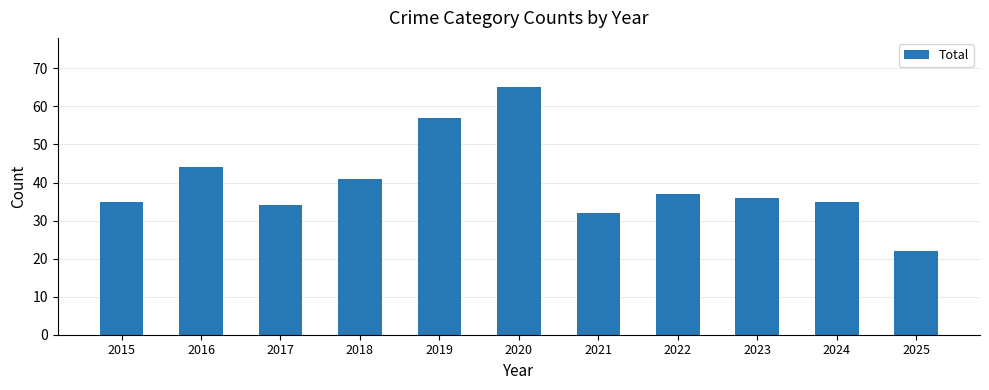

Are the bars horizontal?

No